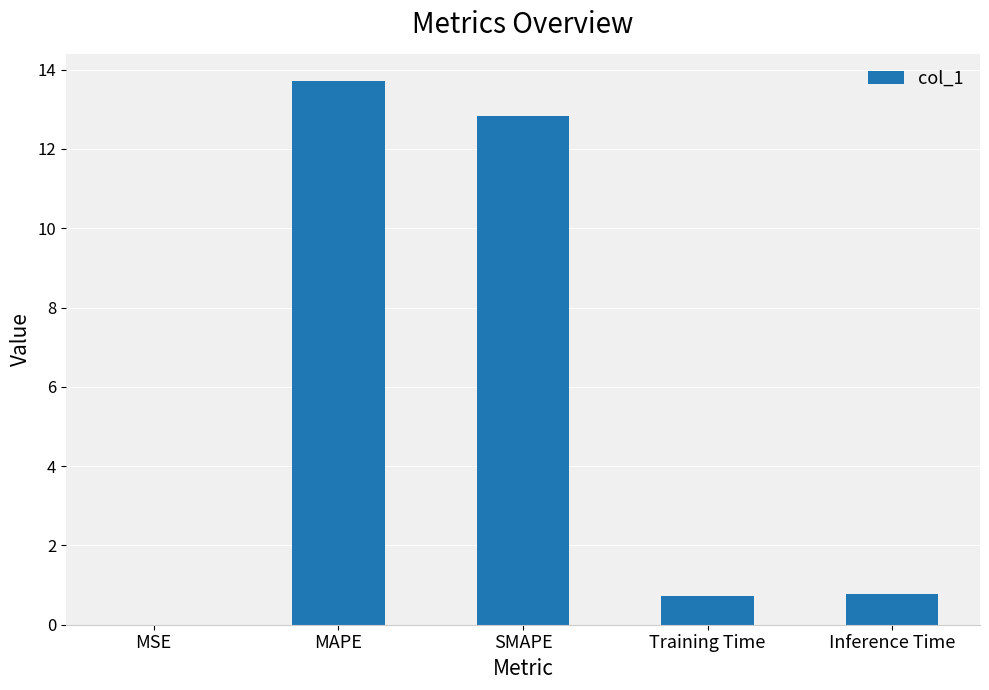

What is the sum of all values?

28.0